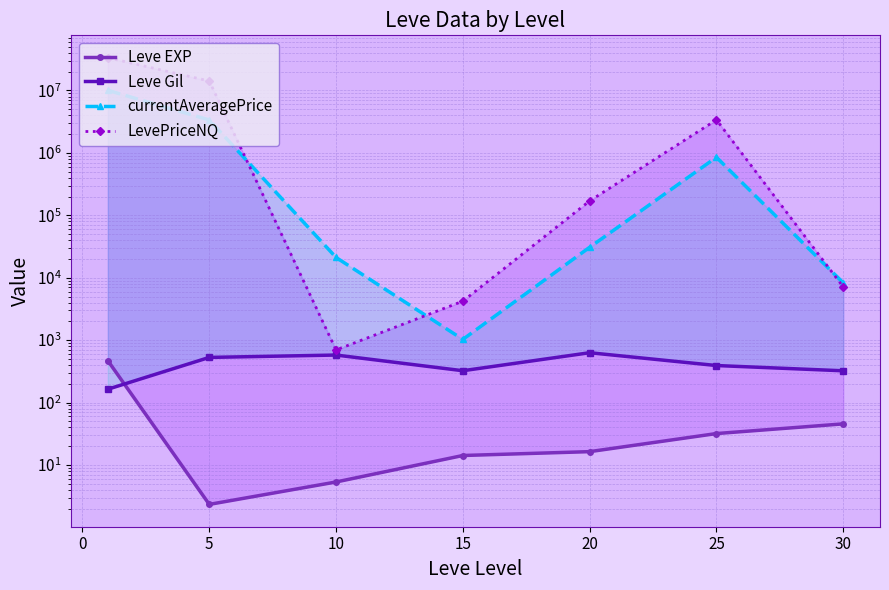

True or false: Leve EXP and LevePriceNQ cross at least once.

False